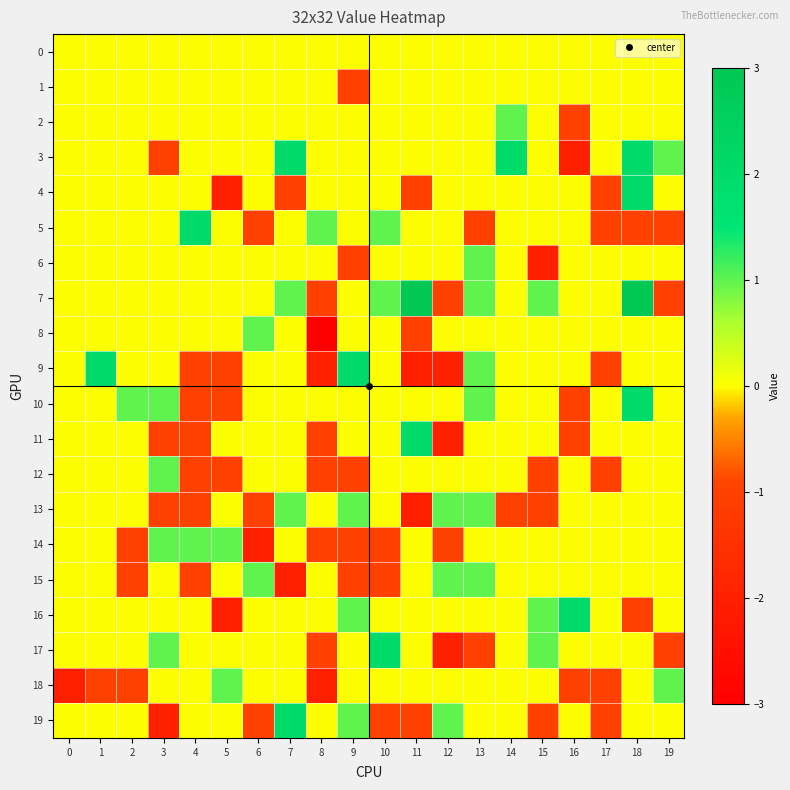

List the series in order of their peak value, lowest first.

0, 1, 2, 6, 8, 12, 13, 14, 15, 18, 3, 4, 5, 9, 10, 11, 16, 17, 19, 7